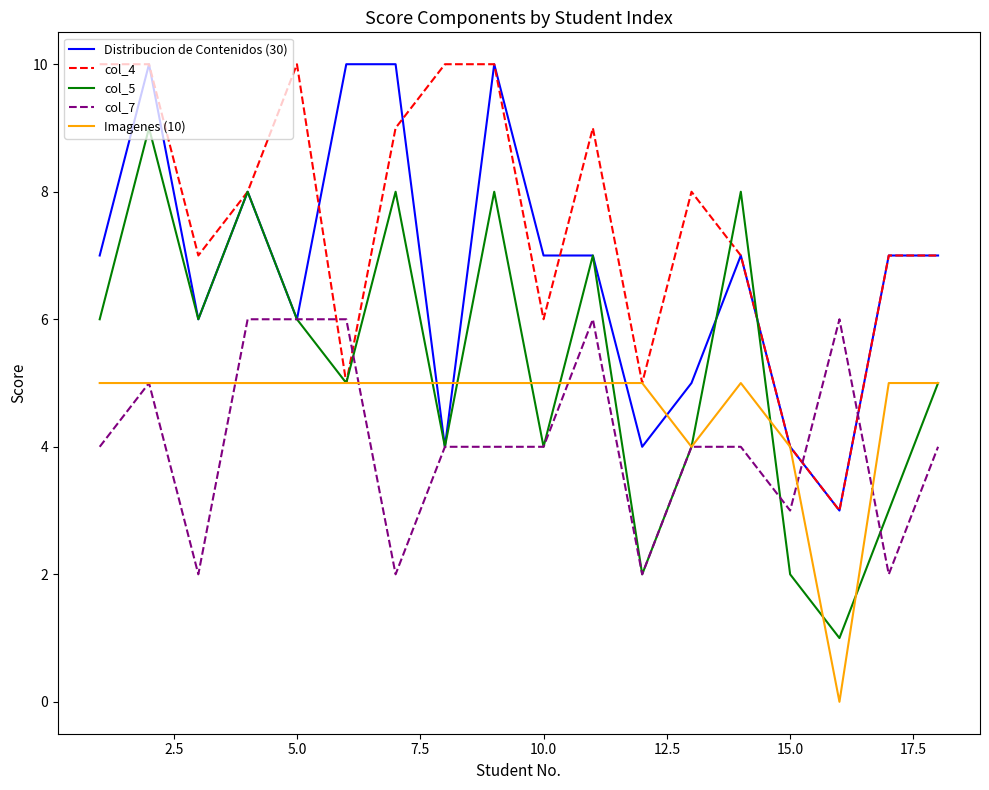

What is the difference between the maximum and minimum values in the col_7 series?

4